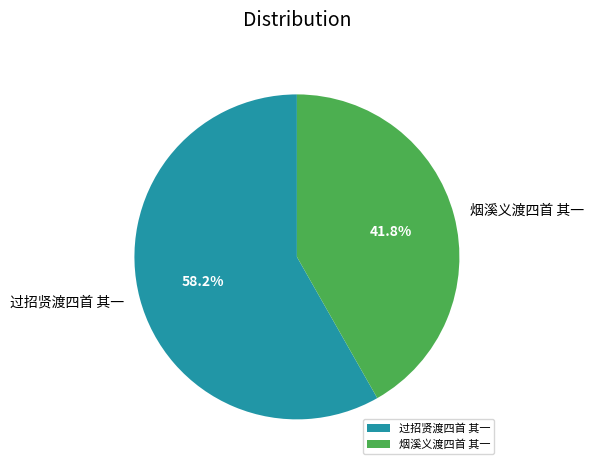

Is it true that 烟溪义渡四首 其一 is 42% of the pie?

True